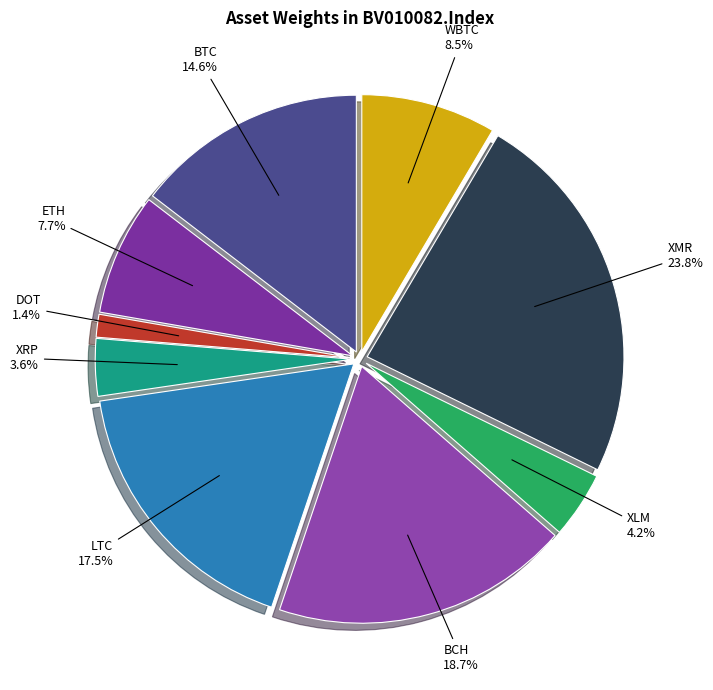

What percentage is NOT represented by BTC?

85.4%